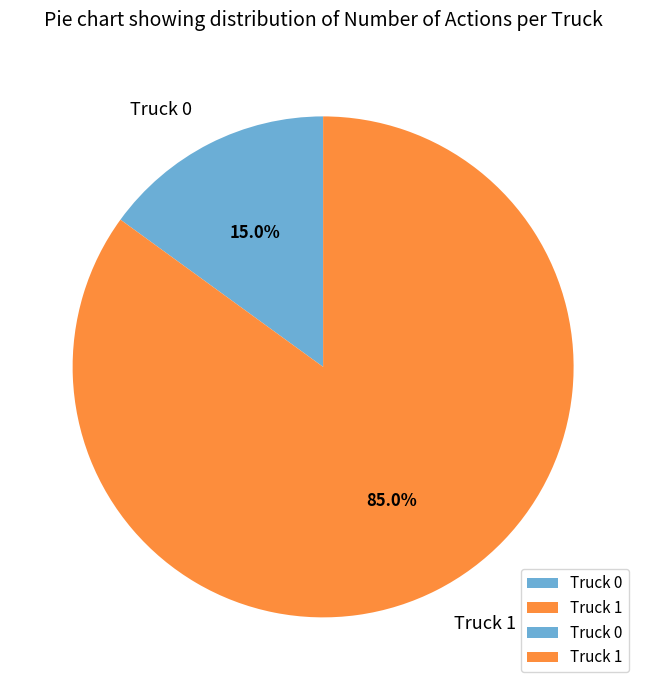

Which slice is the smallest?

Truck 0